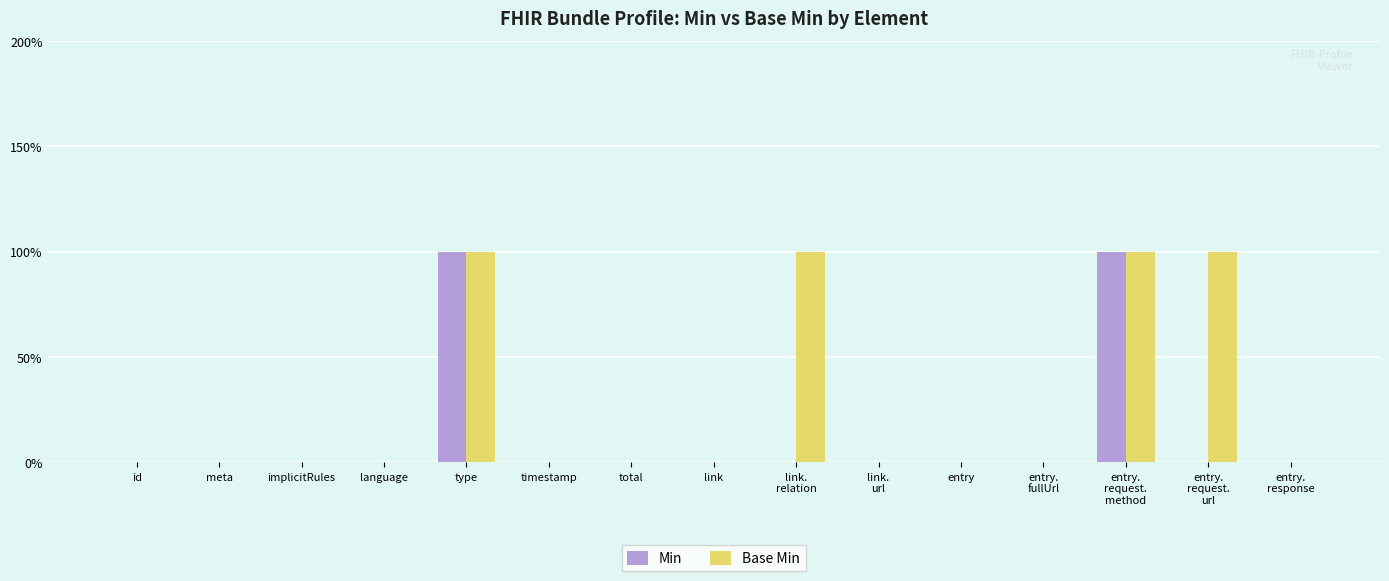

List the labels in order of Min value, smallest first.

id, meta, implicitRules, language, timestamp, total, link, link.
relation, link.
url, entry, entry.
fullUrl, entry.
request.
url, entry.
response, type, entry.
request.
method